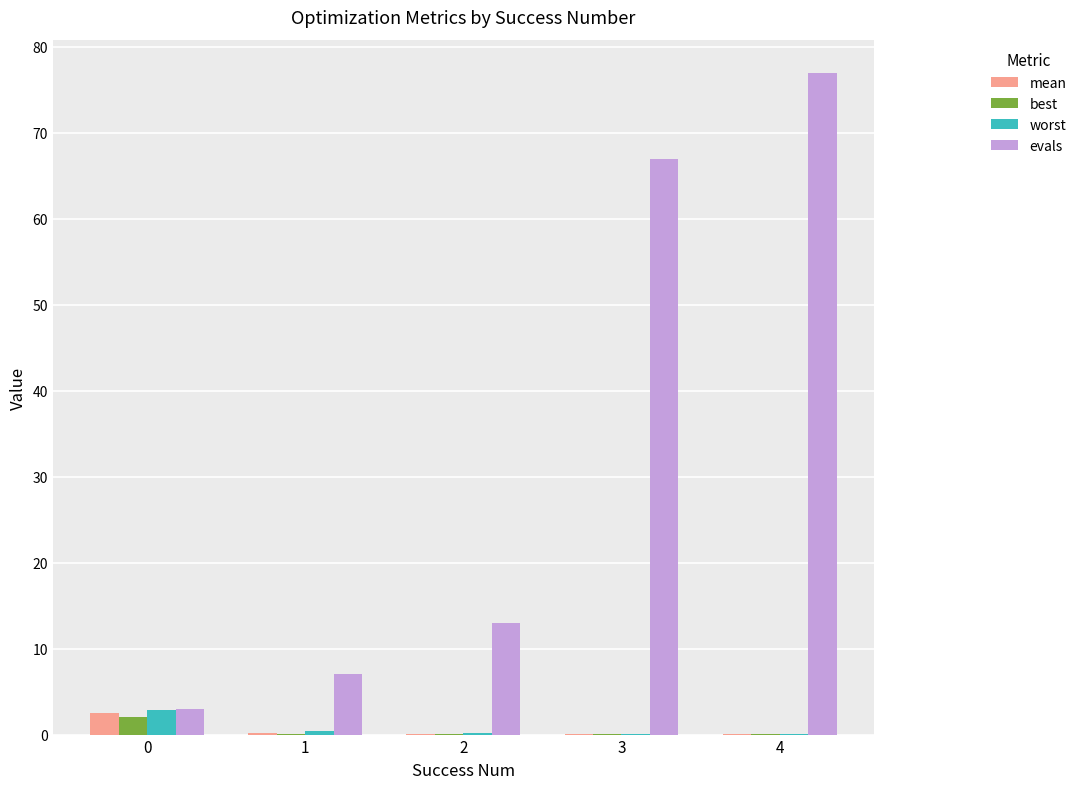

Which series changed the most between 3 and 4?

evals